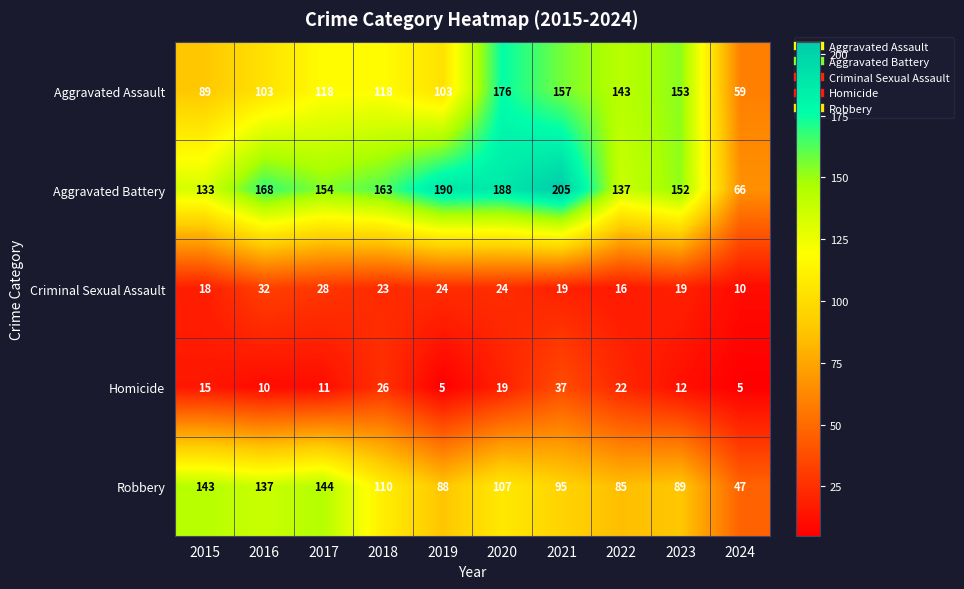

Between 2017 and 2019, which series saw the biggest shift?

Robbery